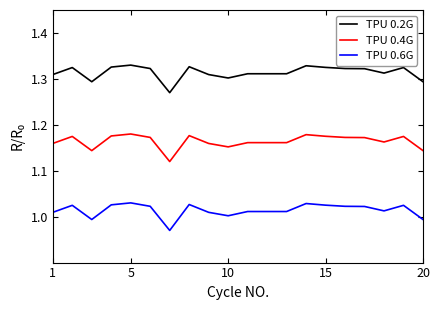

True or false: TPU 0.6G and TPU 0.4G intersect in this chart.

False